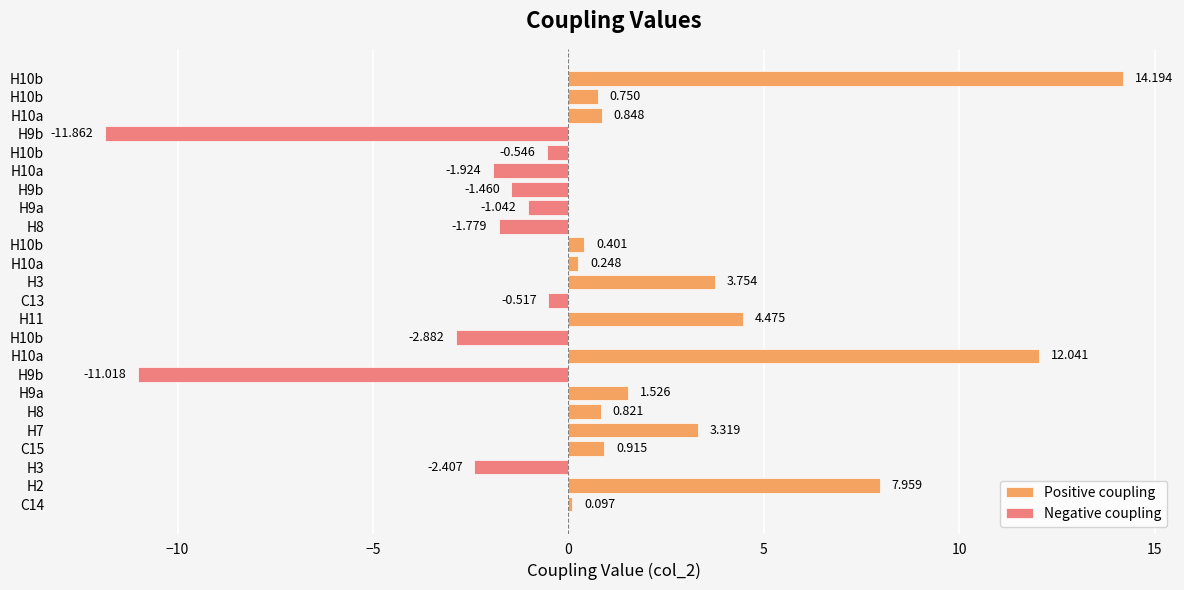

The value at H9b is -3.8. True or false?

False